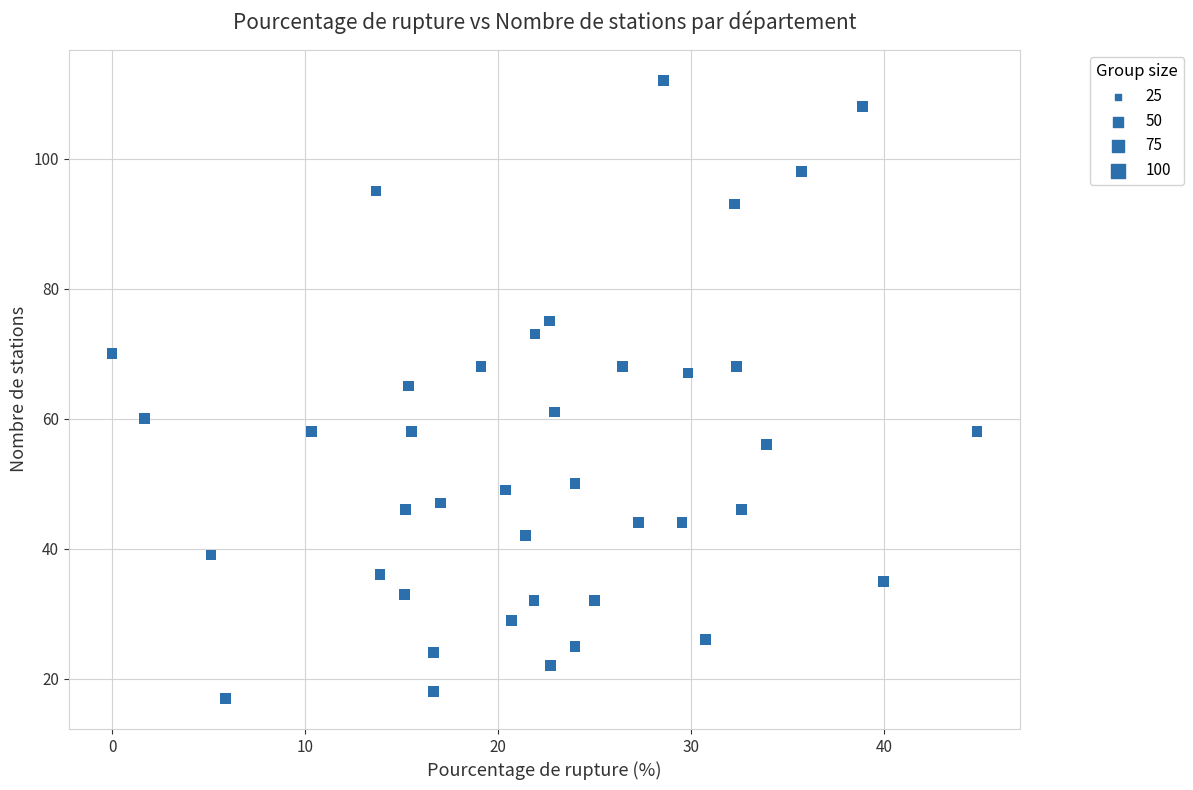

What is the range of Y values (max minus min)?

95